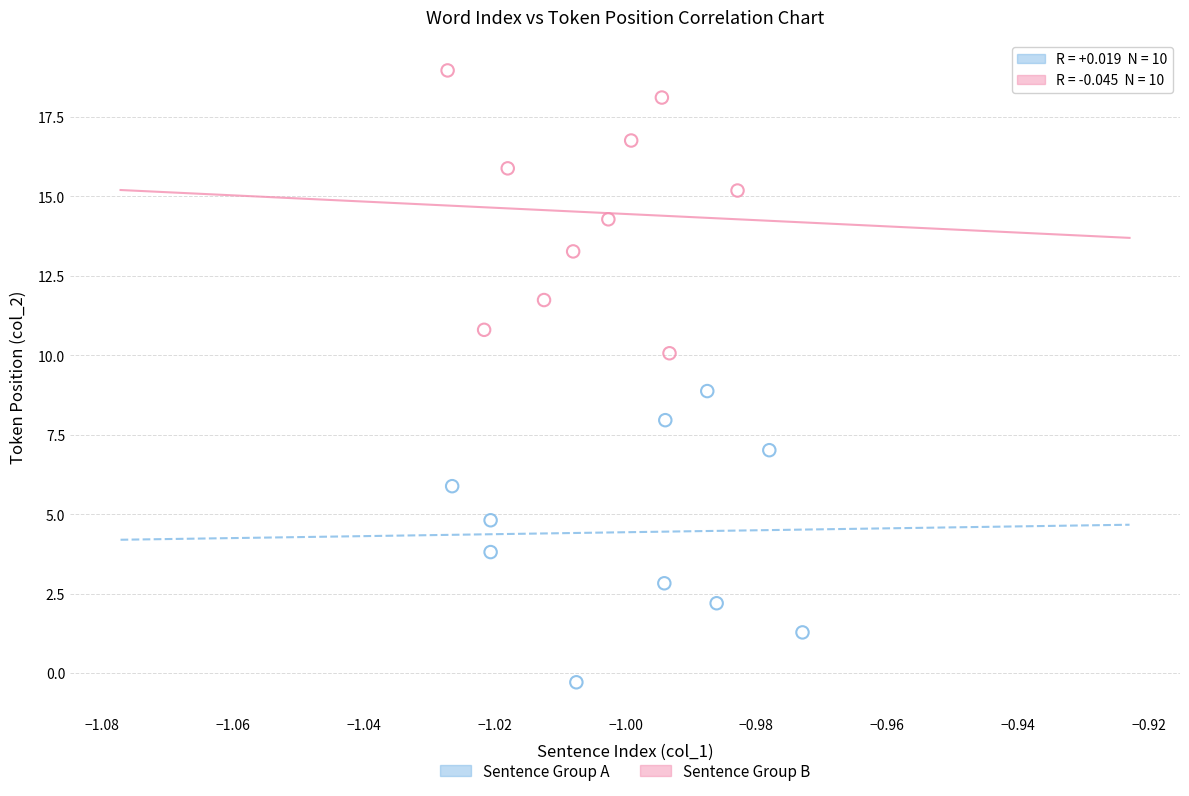

Which series has the largest Y range (max minus min)?

Sentence Group A